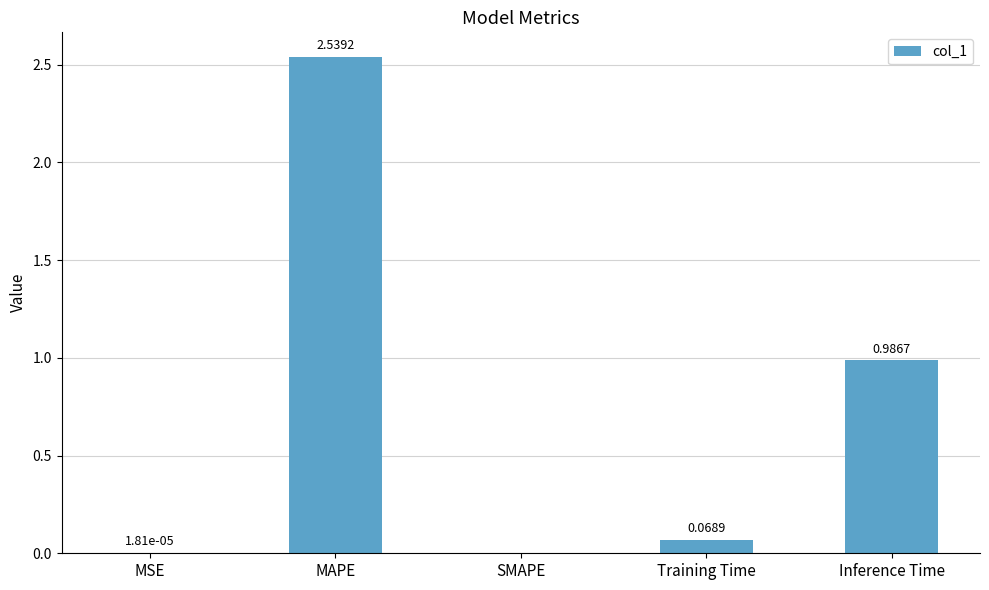

Which category has the highest value across all series?

MAPE